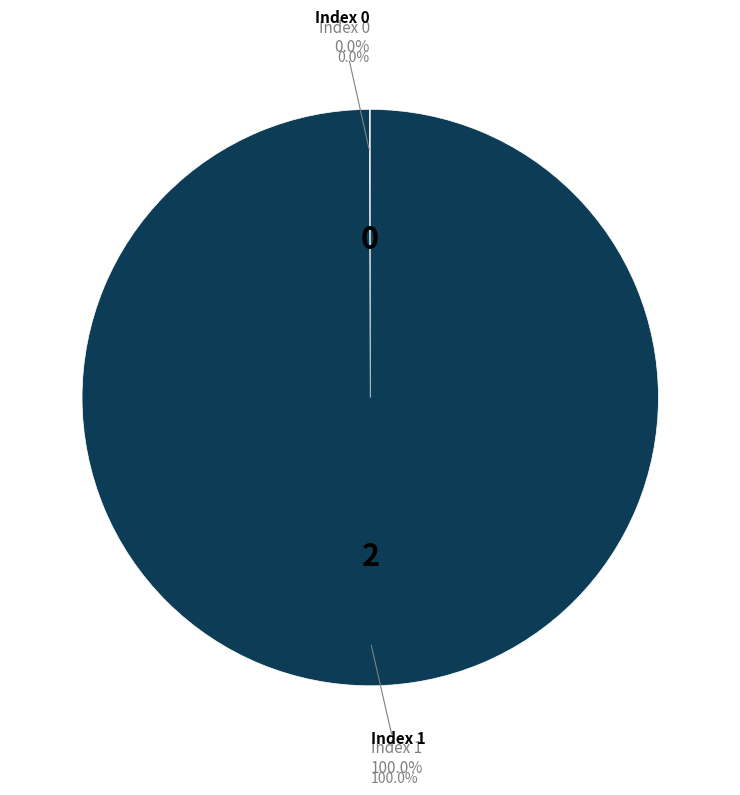

What percentage do 1 and 0 together represent?

100.0%